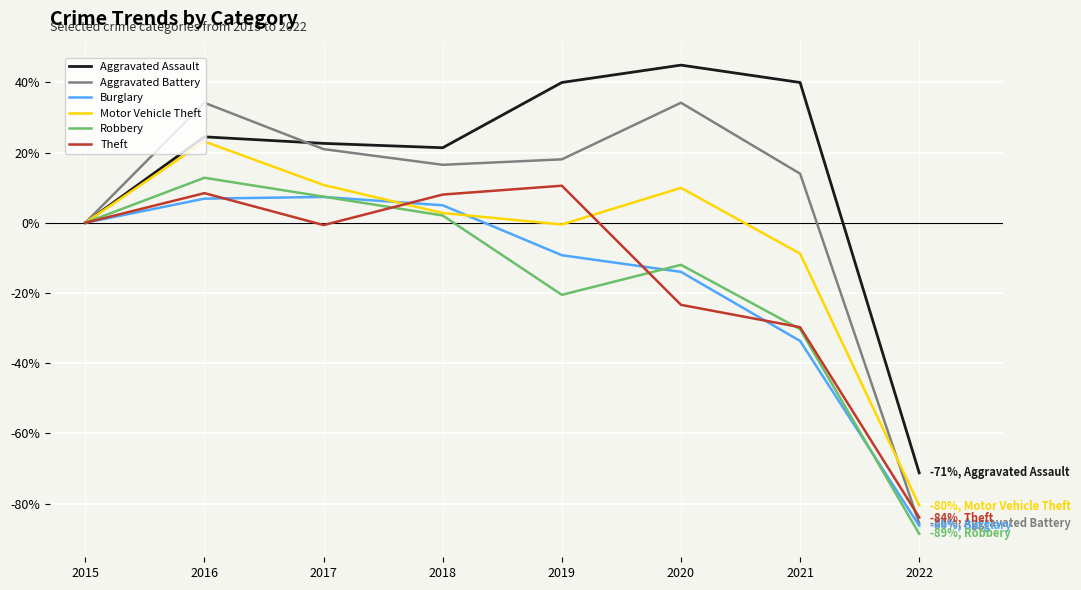

At which category is the sum across all series the highest?

2016